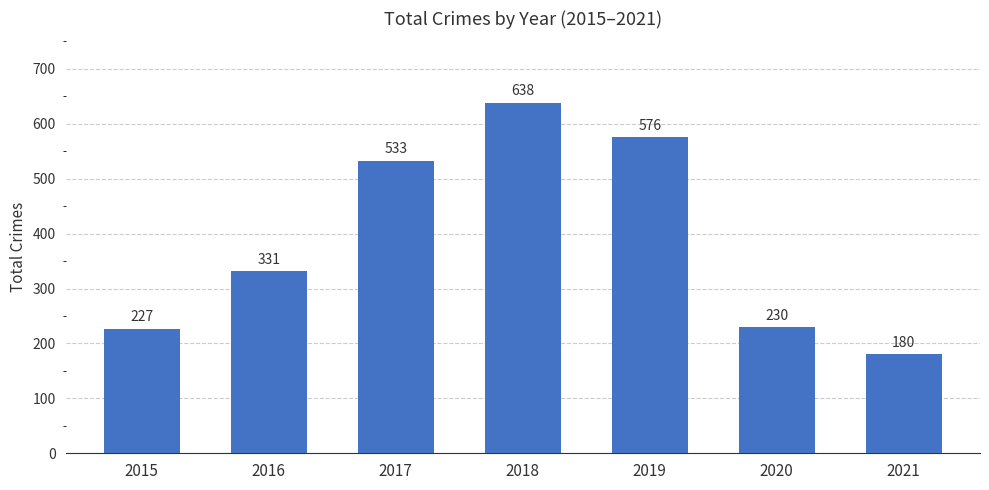

Where is the data nearest to the value 409?

2016